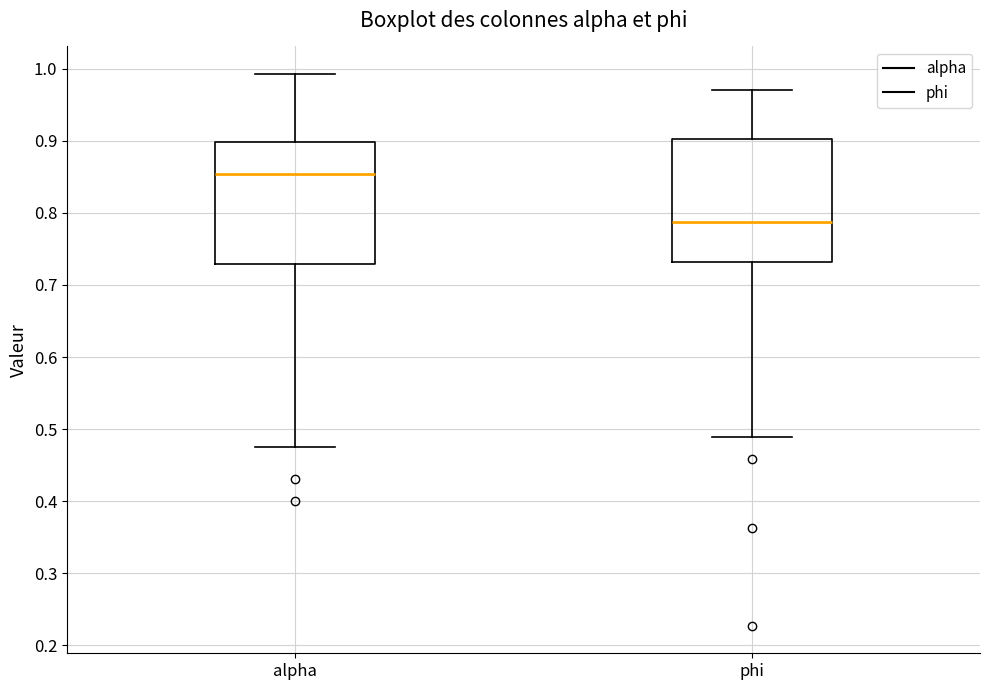

Reading left to right, transcribe this box plot: for each box, give where its median line is, the range the box spans, and where its two whiskers end, as read against the y-axis. The values are not printed on the chart, so give them approximately, as read against the axis.

alpha: median 0.85, box 0.73 to 0.90, whiskers 0.48 to 0.99
phi: median 0.79, box 0.73 to 0.90, whiskers 0.49 to 0.97